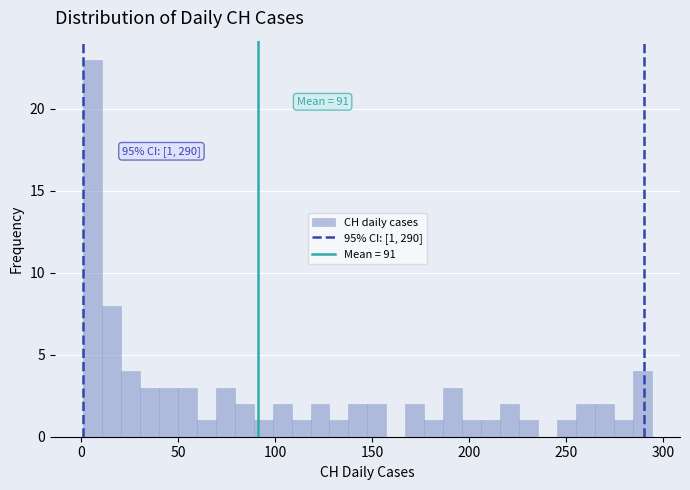

Around what value on the x-axis is the tallest bar? Give the approximate position of its centre, as read against the axis.

5